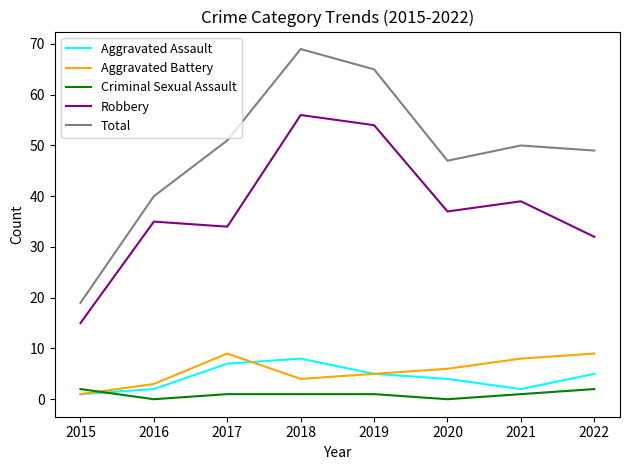

True or false: Total has a value of 19 at 2015.

True